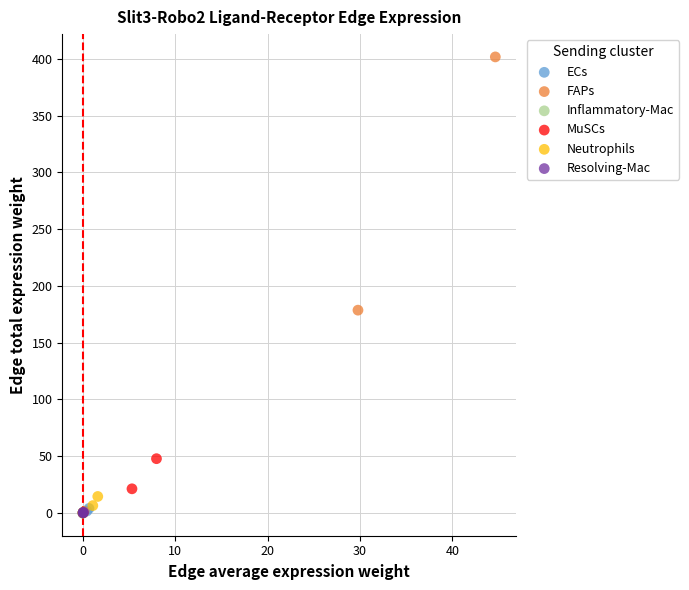

Which series contains the highest Y value?

FAPs